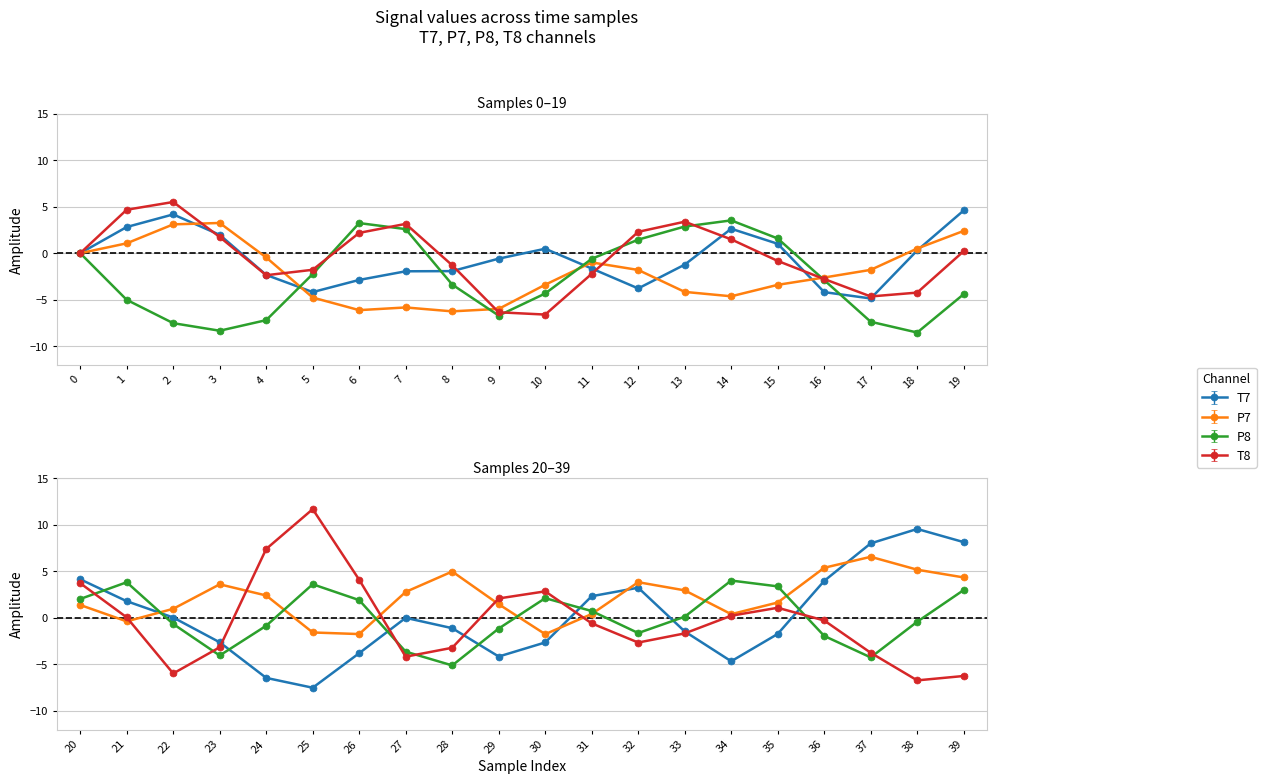

At which category is the sum across all series the highest?

2